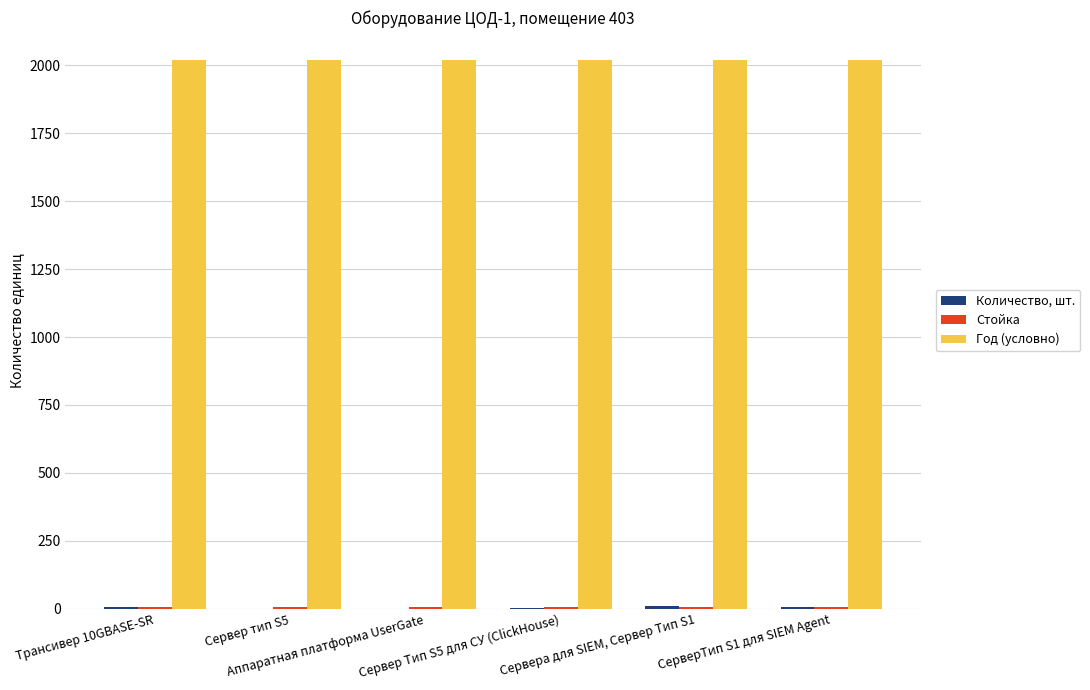

What is the maximum value shown in the chart?

2021